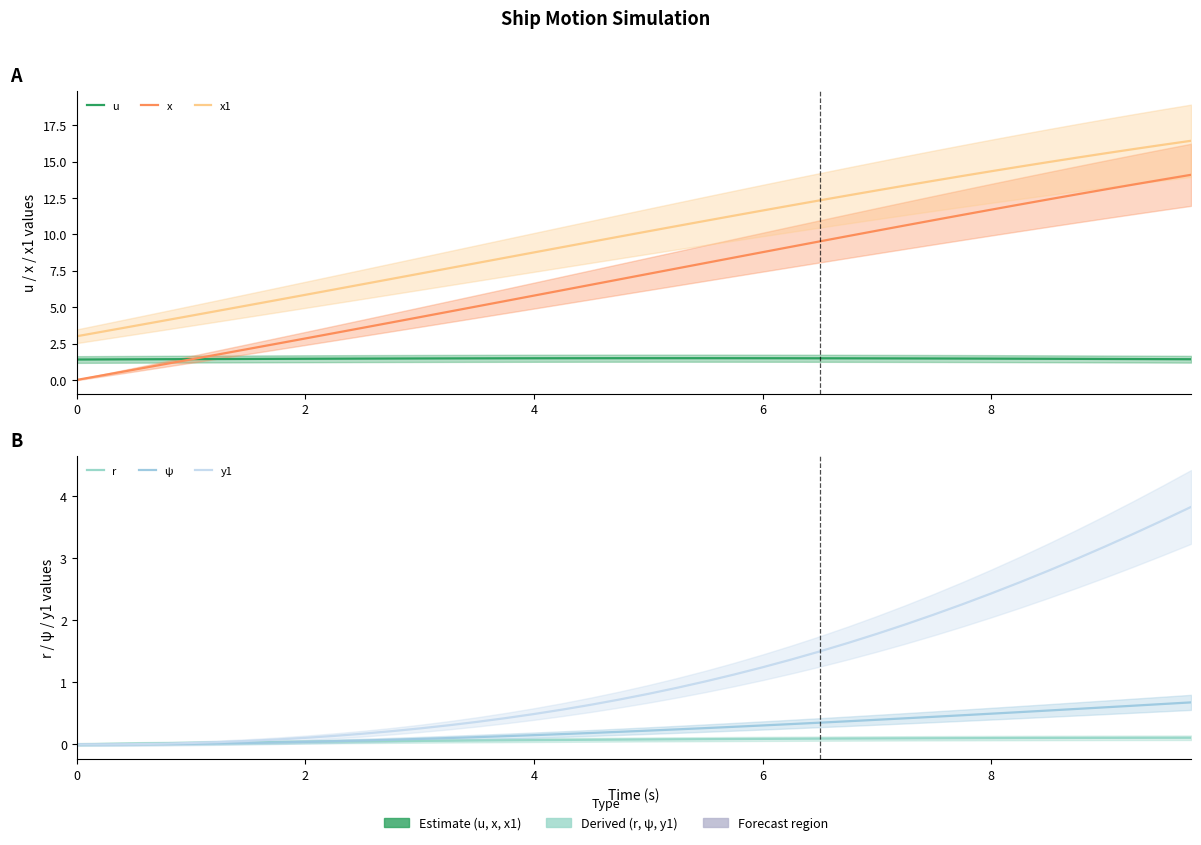

What are all the series names shown in the legend?

u, x, x1, r, ψ, y1